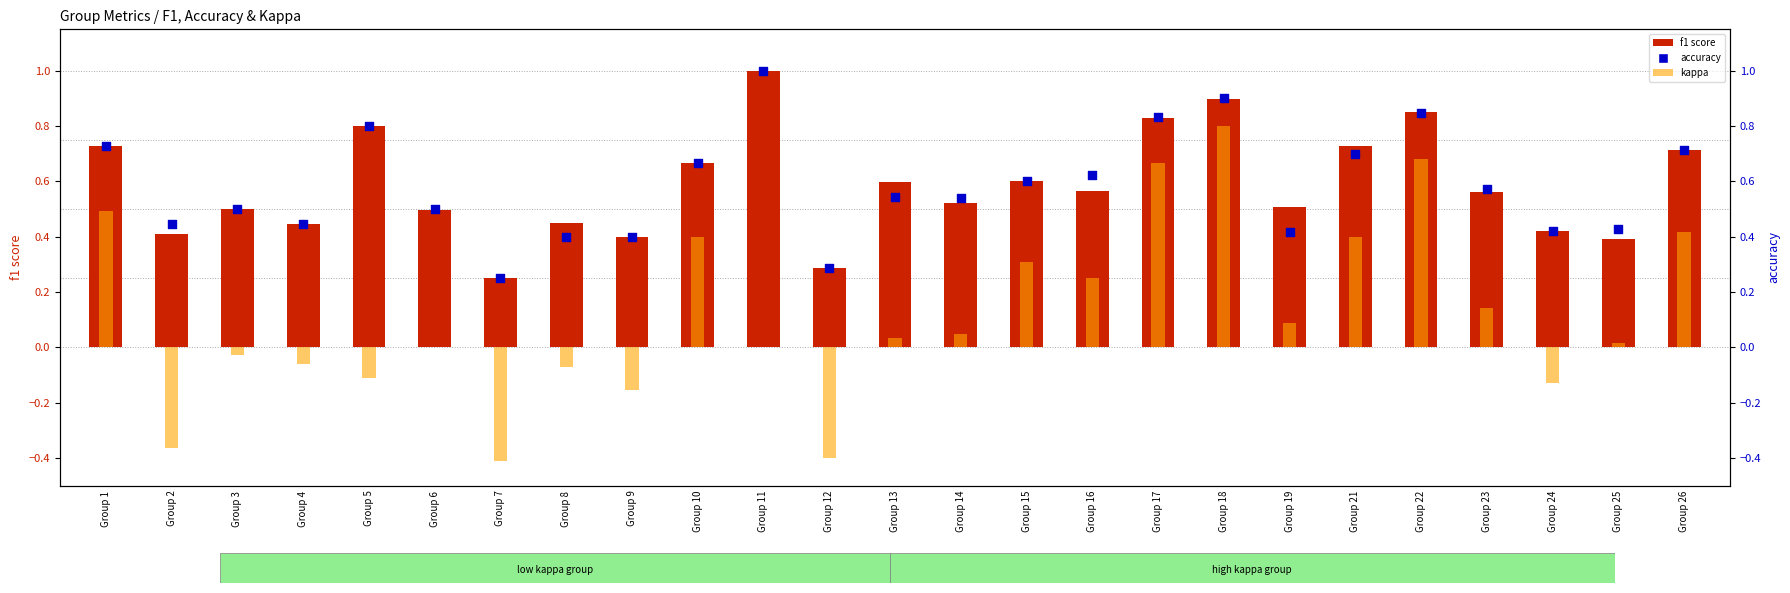

What is the total value across all series at Group 18?

2.6